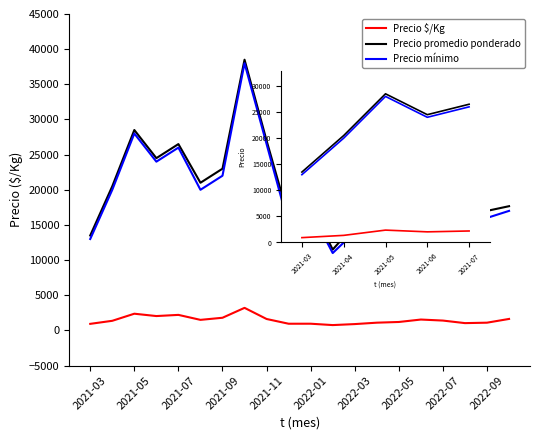

Which series changed the most between 2021-05 and 2021-06?

Precio promedio ponderado